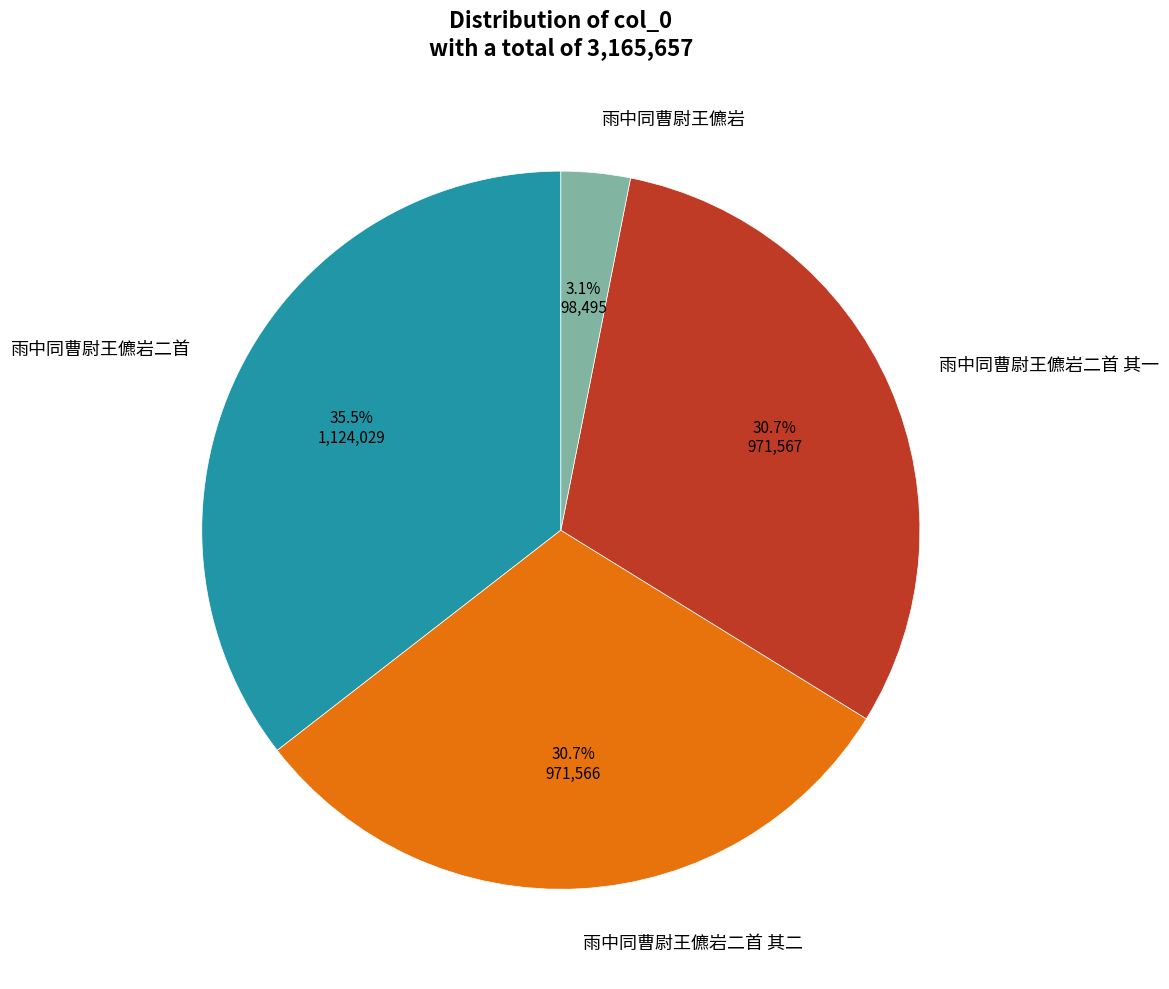

Is there a majority slice in this chart?

No